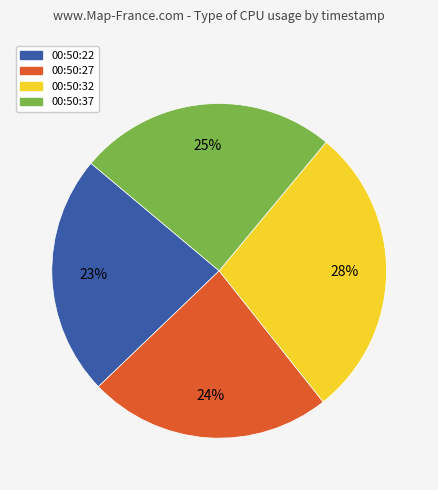

True or false: 00:50:22 accounts for 37% of the total.

False